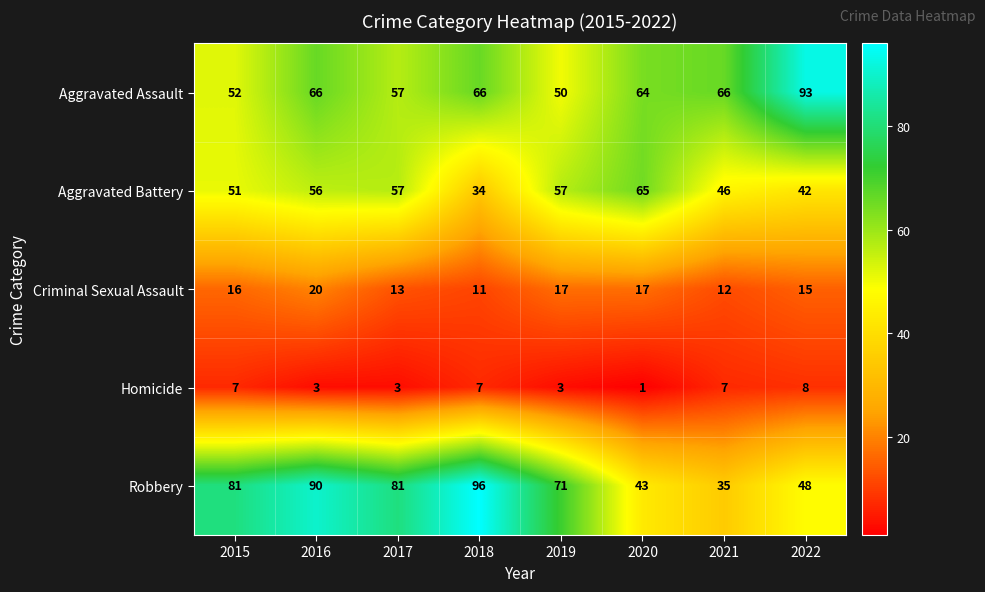

The Homicide series shows 3 at 2018. True or false?

False